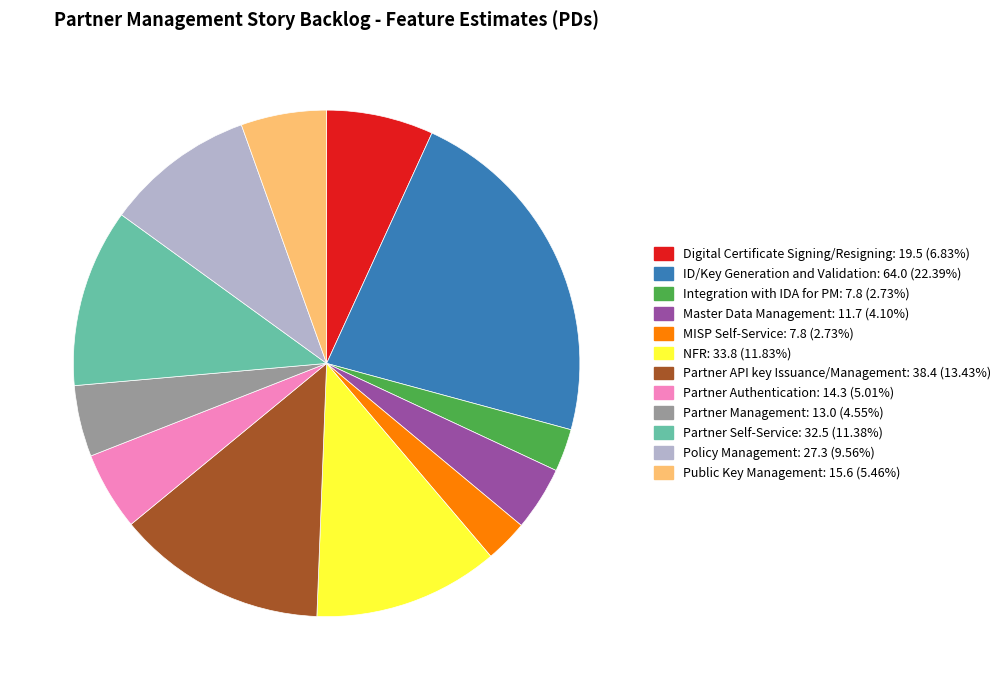

Is there any slice that represents more than half of the pie?

No